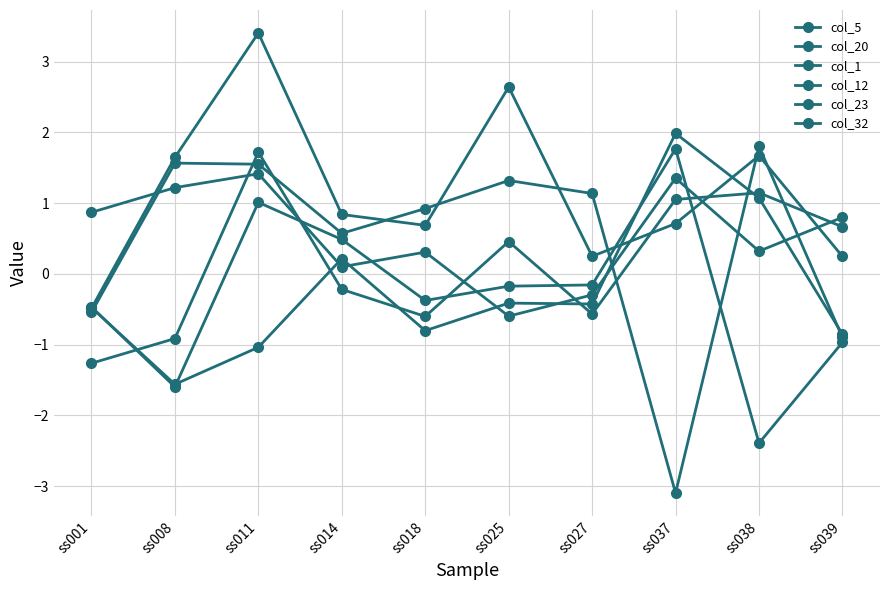

What is the value of the col_20 point at the 9th from the left?

-2.4